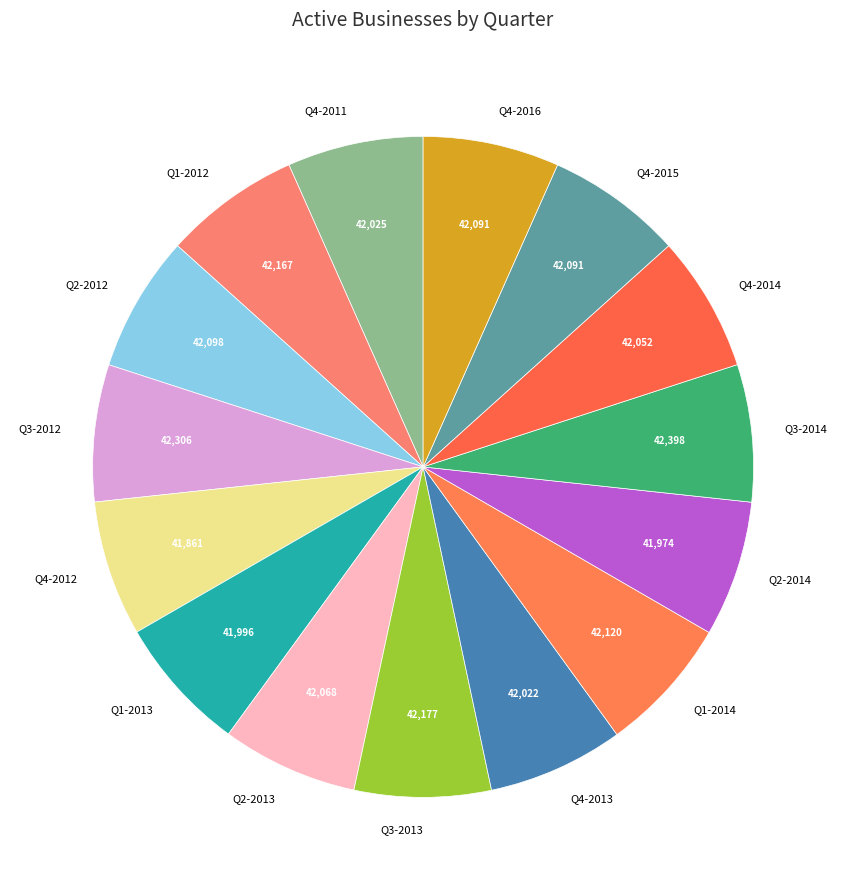

Is there a majority slice in this chart?

No